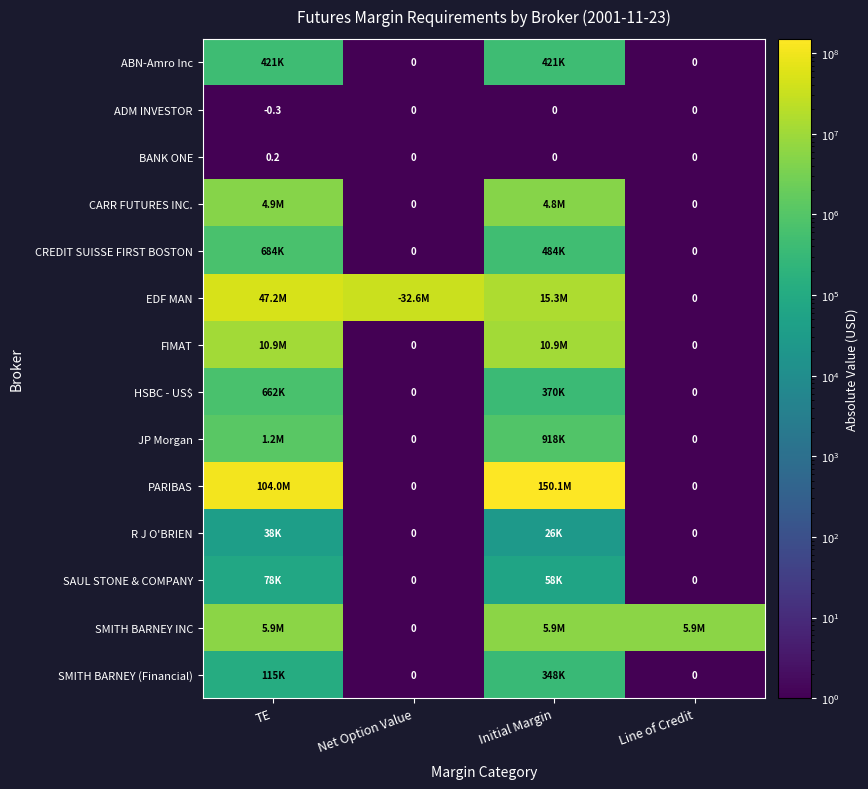

What is the difference between the highest and lowest values at Net Option Value?

32637729.9